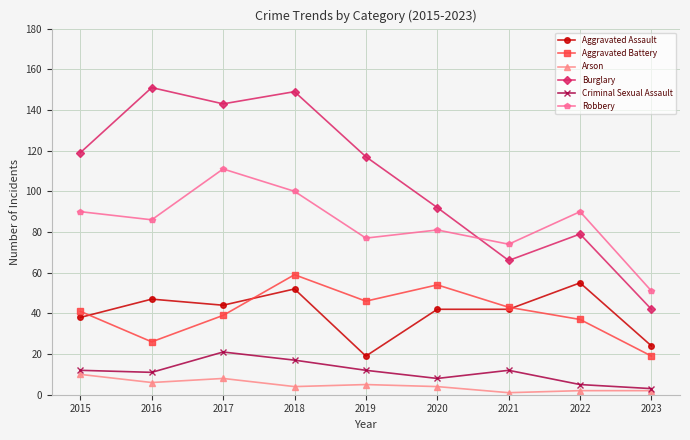

What is the maximum value shown in the chart?

151